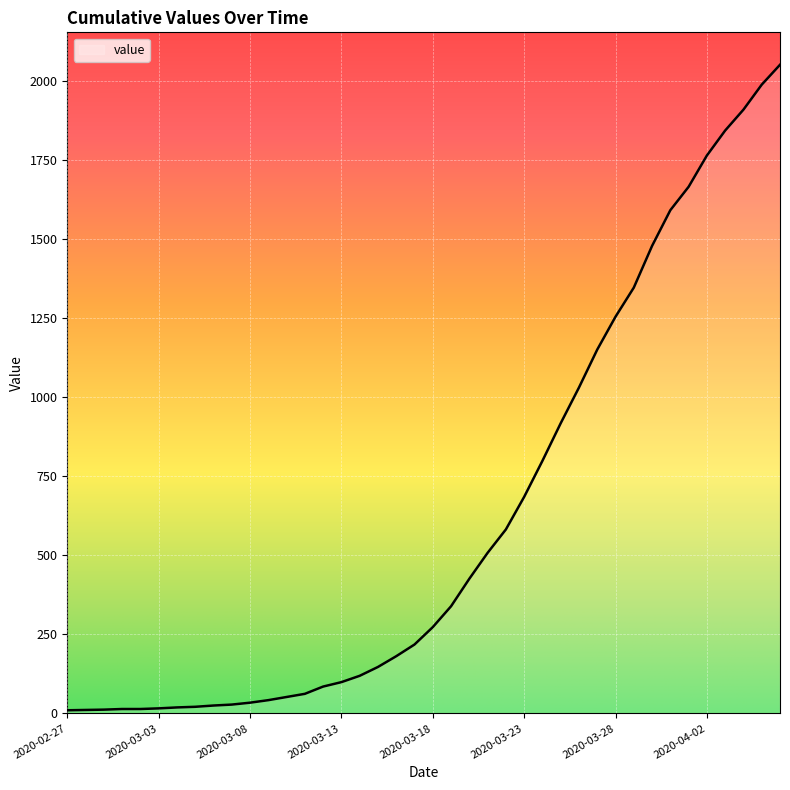

What is the maximum value shown in the chart?

2052